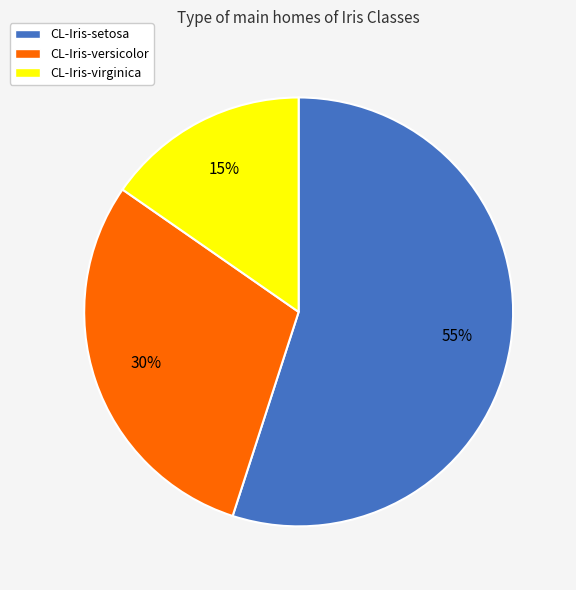

True or false: CL-Iris-setosa accounts for 55% of the total.

True